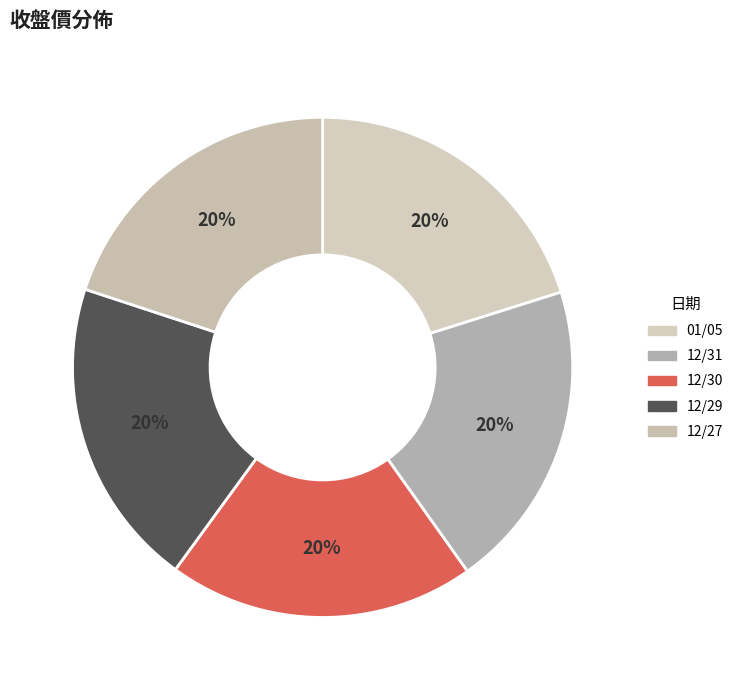

Which slice is the largest?

01/05